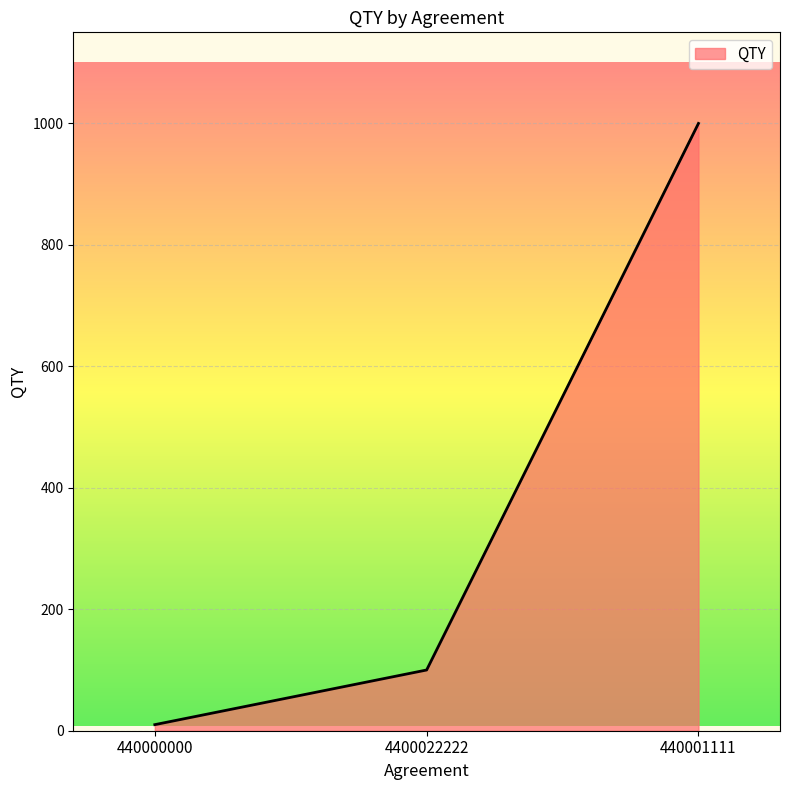

Rank the categories by value from highest to lowest.

440001111, 4400022222, 440000000